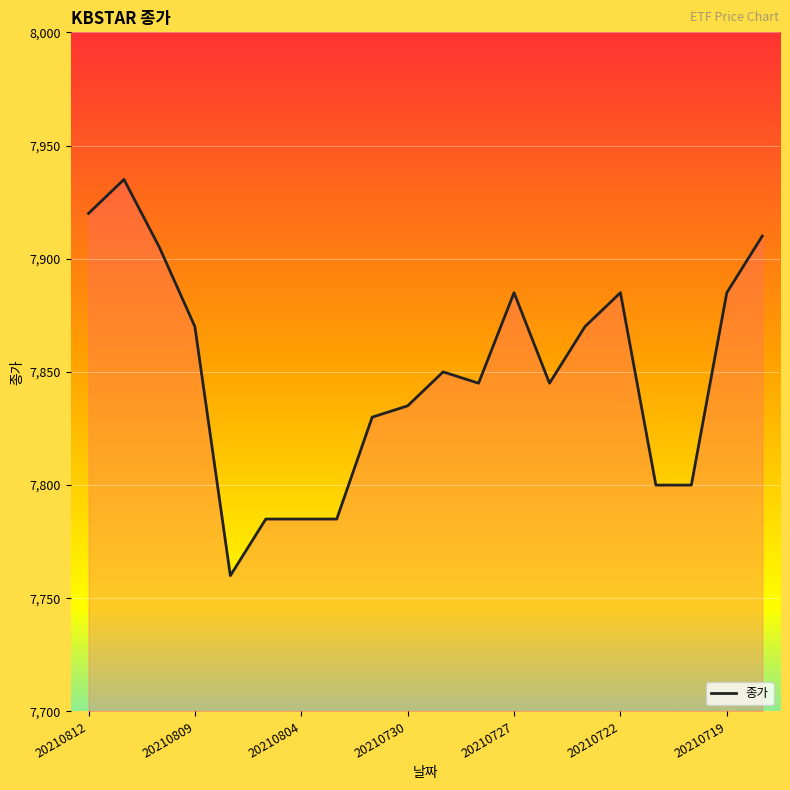

What is the difference between the maximum and minimum values?

175